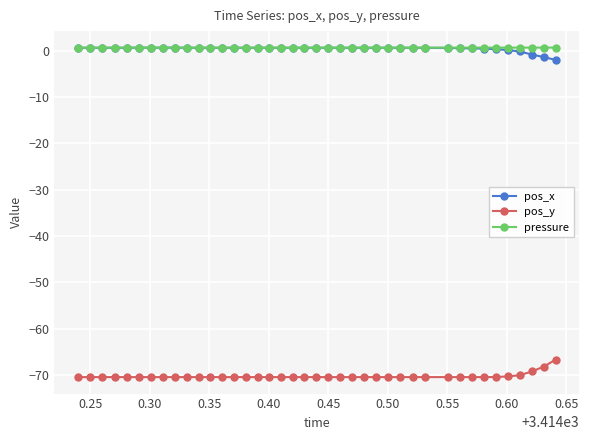

What is the value of the pos_y point at the 13th from the left?

-70.4